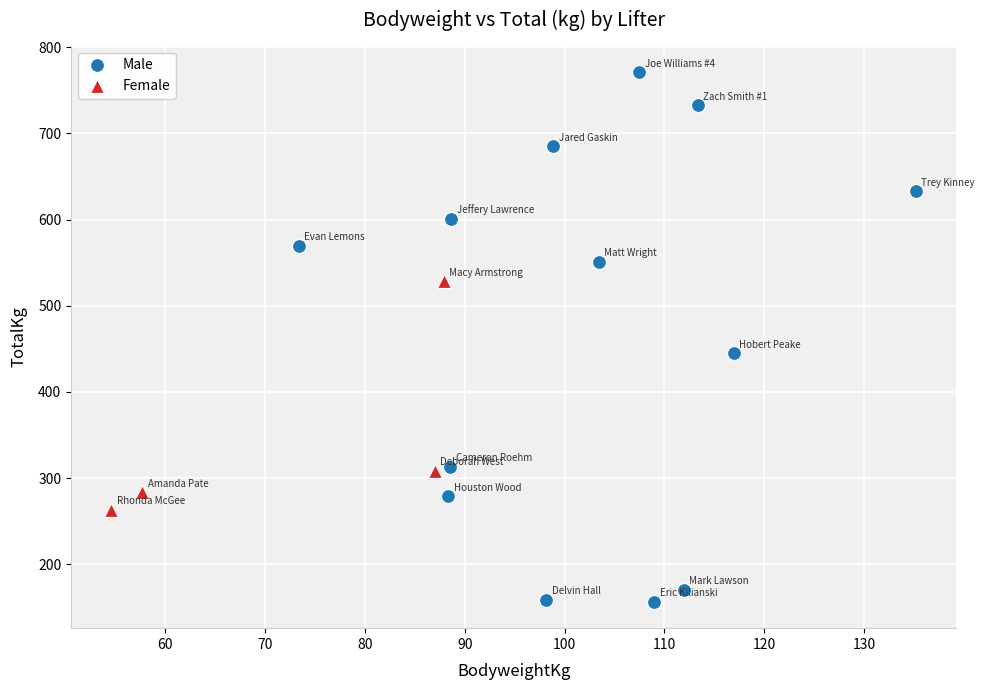

Which series reaches the maximum Y coordinate?

Male